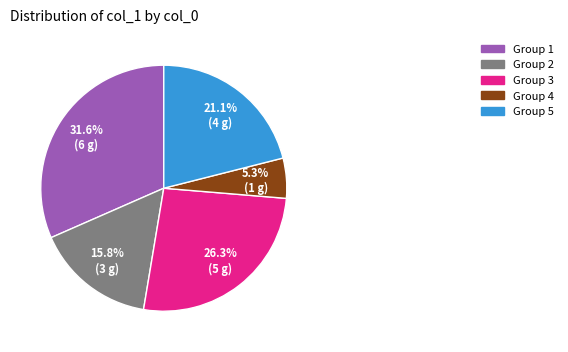

To the nearest percent, what is the difference between the largest and smallest slice percentages?

26%